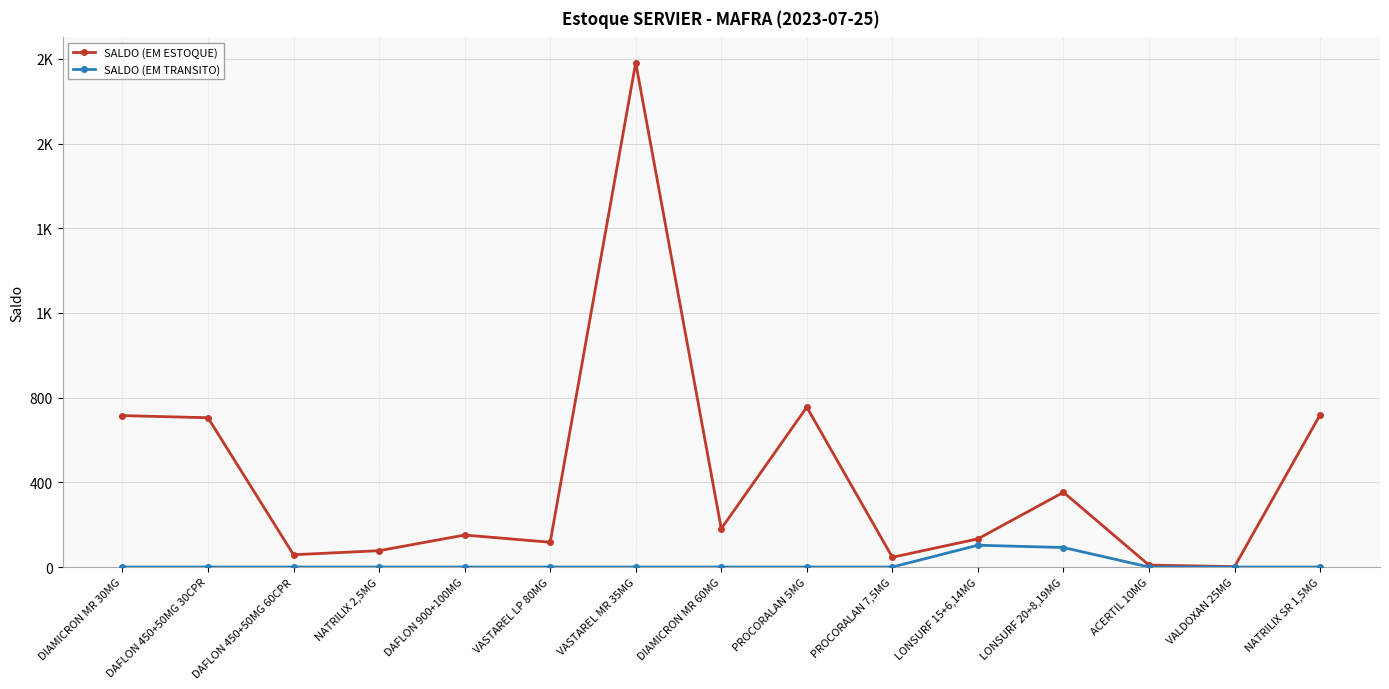

Is this an area chart (filled region under the line)?

No